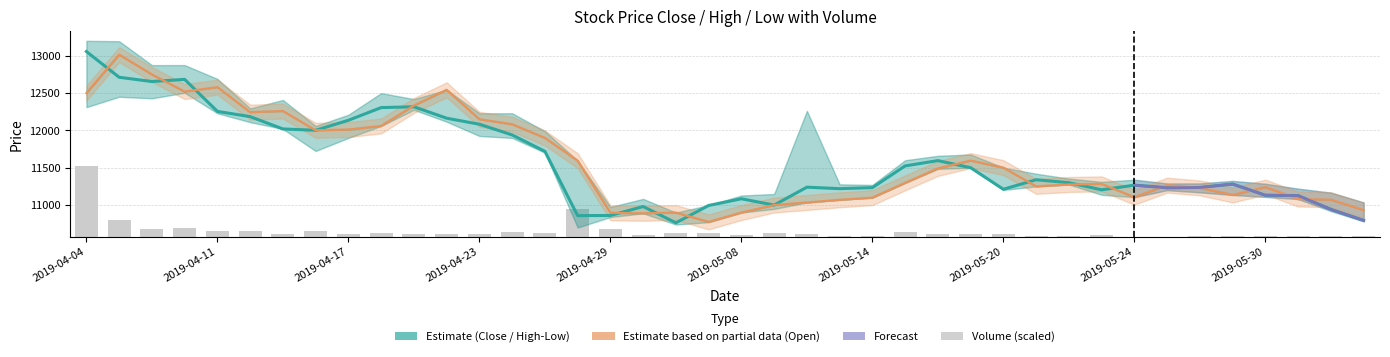

Reading left to right, what are all the values shown in this chart?

close: 13057.0	12712.0	12655.0	12684.0	12255.0	12185.0	12020.0	12002.0	12136.0	12306.0	12317.0	12164.0	12083.0	11940.0	11720.0	10859.0	10861.0	10981.0	10763.0	10995.0	11085.0	11000.0	11240.0	11220.0	11234.0	11525.0	11596.0	11501.0	11212.0	11340.0	11300.0	11205.0	11267.0	11232.0	11236.0	11282.0	11132.0	11127.0	10943.0	10795.0
open: 12500.0	13015.0	12750.0	12520.0	12580.0	12245.0	12260.0	12002.0	12012.0	12060.0	12334.0	12544.0	12150.0	12083.0	11900.0	11595.0	10897.0	10890.0	10900.0	10775.0	10900.0	11001.0	11035.0	11071.0	11100.0	11298.0	11491.0	11596.0	11502.0	11251.0	11276.0	11284.0	11106.0	11267.0	11230.0	11136.0	11241.0	11081.0	11072.0	10933.0
vol: 950.0	231.4	98.3	113.7	80.0	82.4	44.0	75.7	36.7	57.9	34.0	31.4	32.5	65.8	47.3	378.7	98.4	21.2	57.5	47.1	28.8	45.2	33.1	15.8	7.9	68.1	44.1	32.2	33.0	5.4	4.9	19.7	4.3	4.4	9.9	6.7	9.8	11.4	14.8	11.8